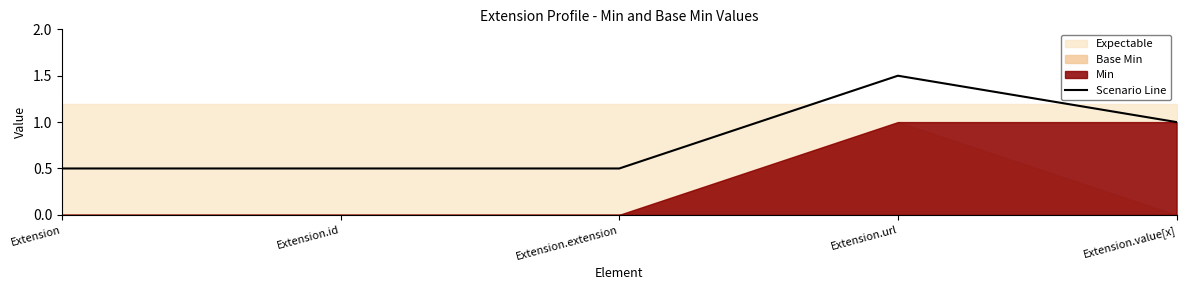

Reading left to right, transcribe all the data shown in this chart.

Extension=0.5	Extension.id=0.5	Extension.extension=0.5	Extension.url=1.5	Extension.value[x]=1.0